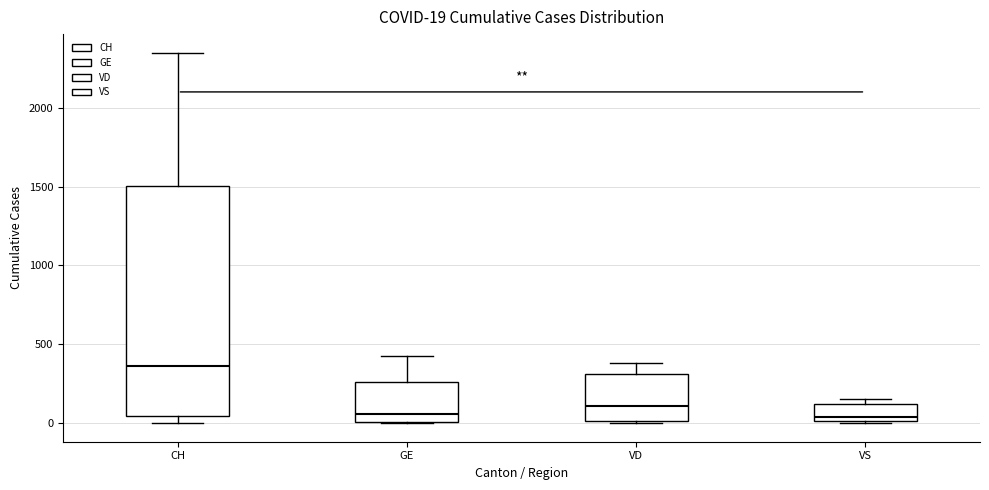

Which box's median line is the highest?

CH